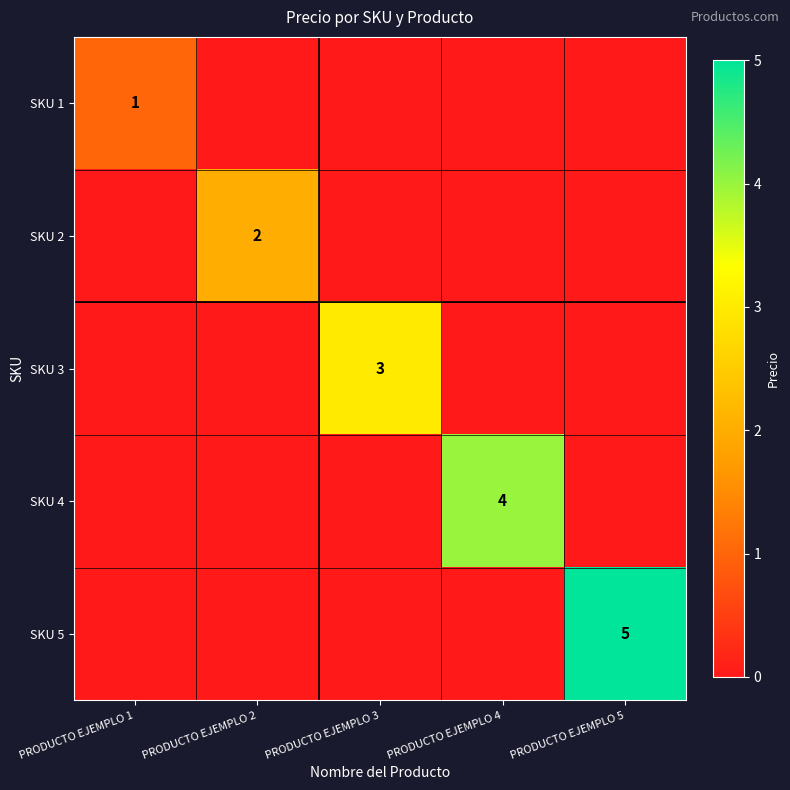

What is the total value across all series at PRODUCTO EJEMPLO 5?

5